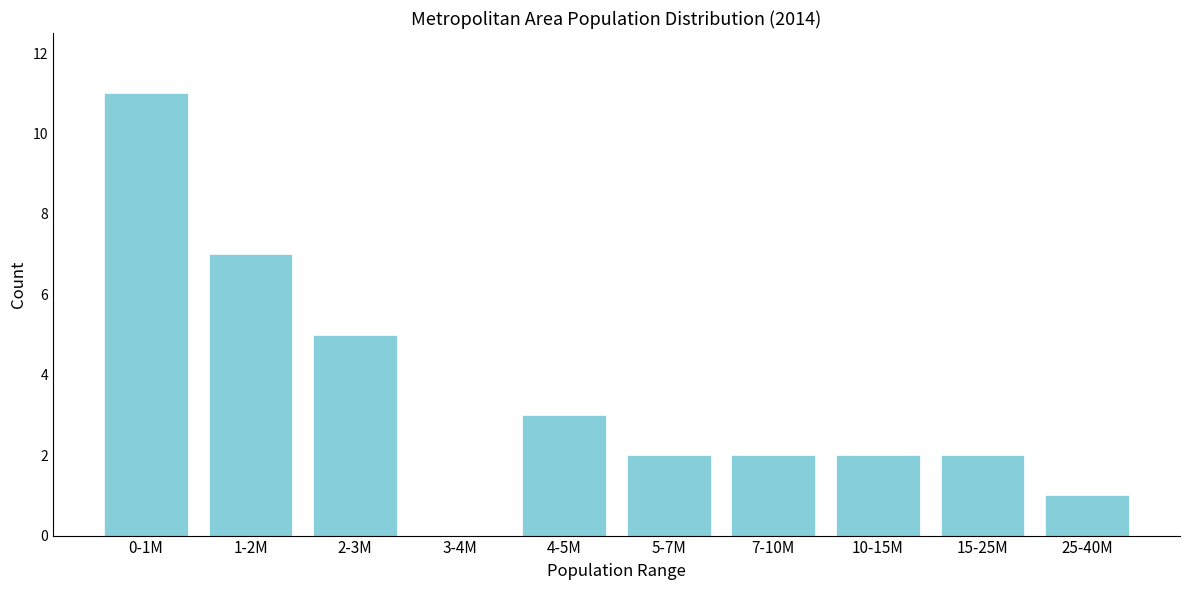

Reading right to left, list all the values displayed in this chart.

25-40M=1	15-25M=2	10-15M=2	7-10M=2	5-7M=2	4-5M=3	3-4M=0	2-3M=5	1-2M=7	0-1M=11